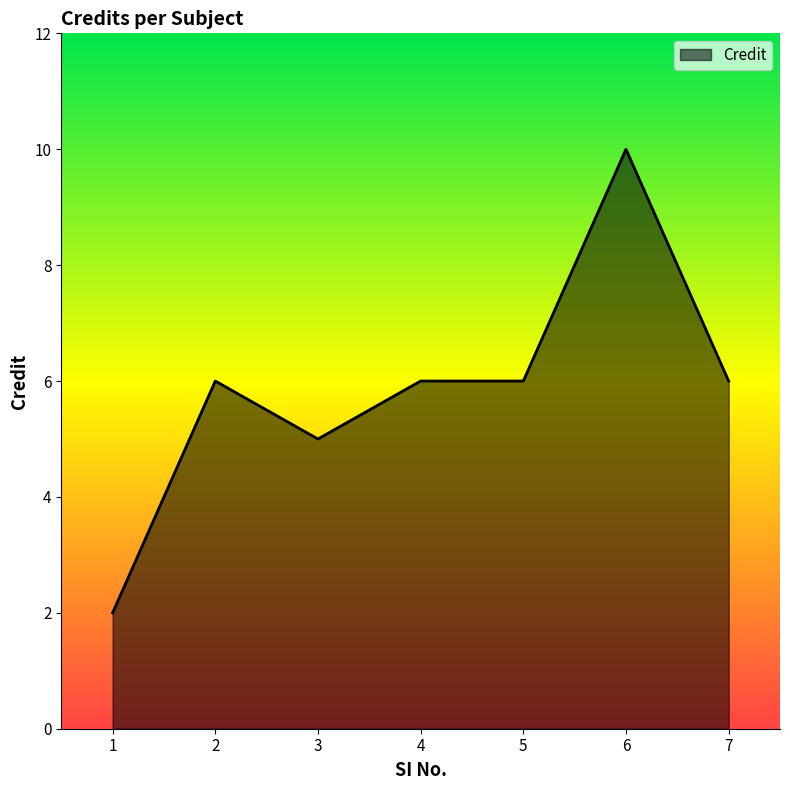

Between 3 and 7, which is larger?

7